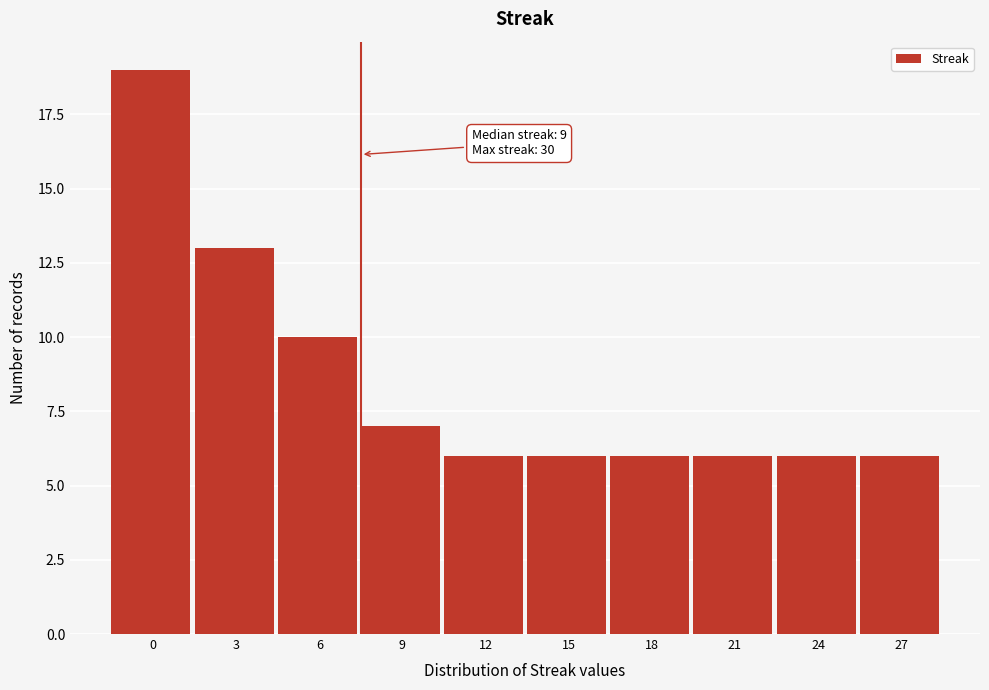

Reading left to right, transcribe all the data shown in this chart.

19	13	10	7	6	6	6	6	6	6